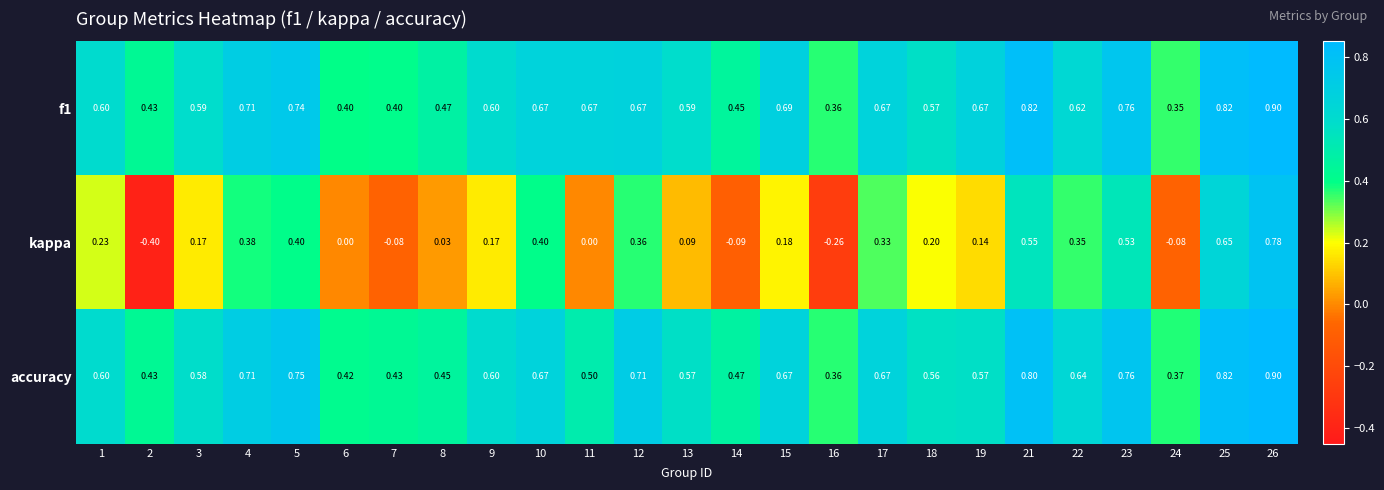

Is the value of kappa at 7 greater than the value of accuracy at 11?

No